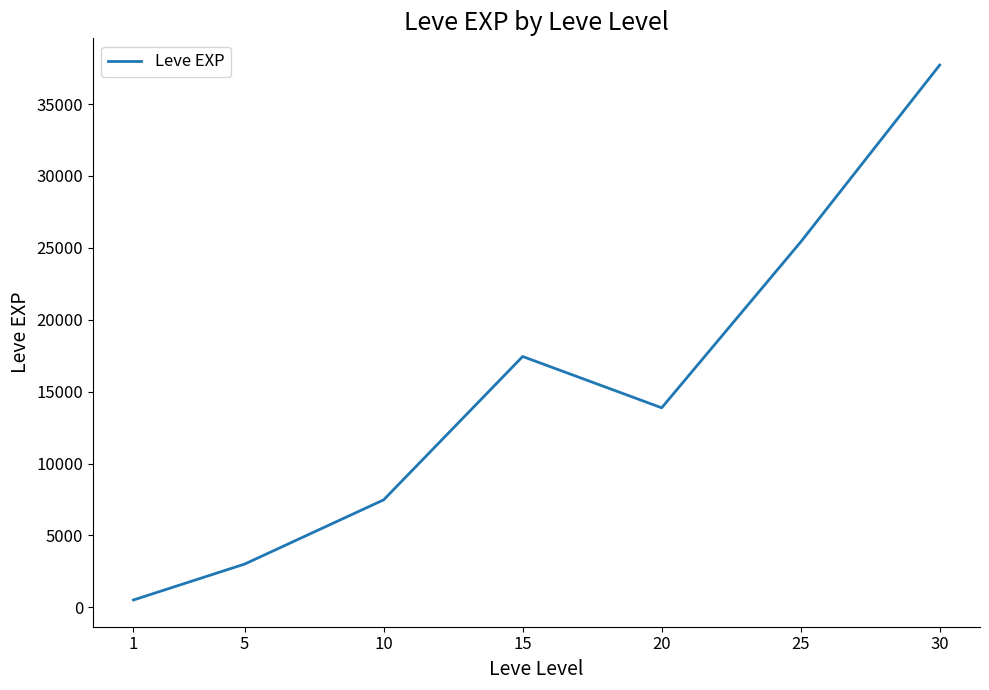

At which category does the data reach its first local peak?

15